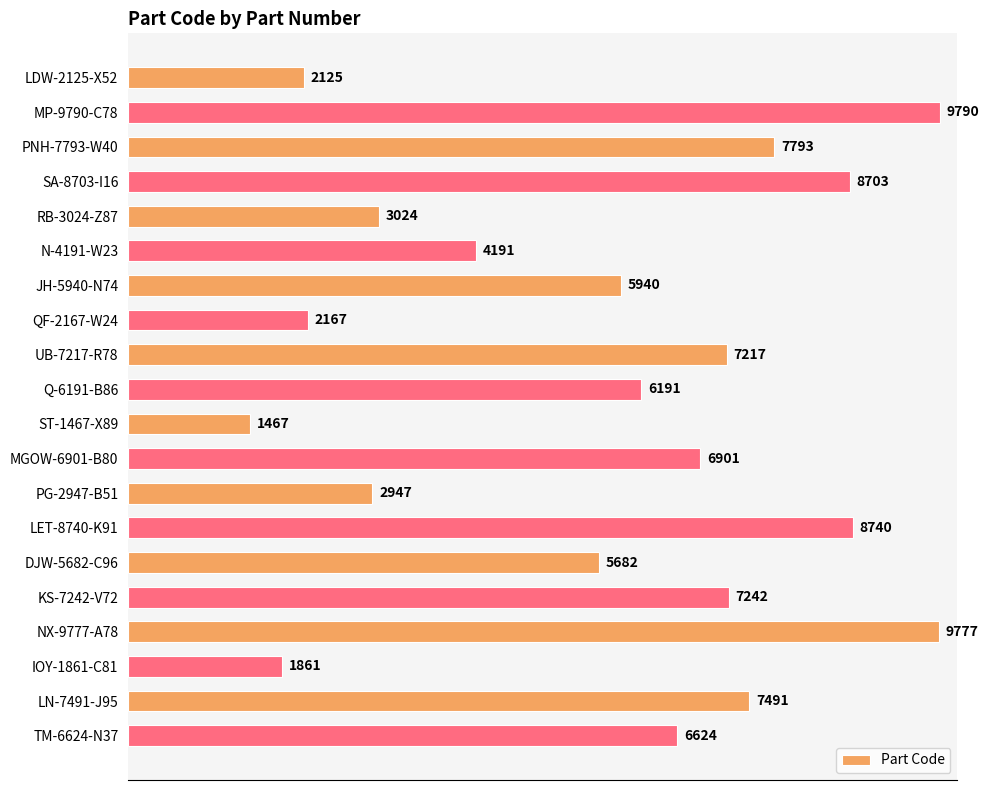

Rank the categories by value from highest to lowest.

MP-9790-C78, NX-9777-A78, LET-8740-K91, SA-8703-I16, PNH-7793-W40, LN-7491-J95, KS-7242-V72, UB-7217-R78, MGOW-6901-B80, TM-6624-N37, Q-6191-B86, JH-5940-N74, DJW-5682-C96, N-4191-W23, RB-3024-Z87, PG-2947-B51, QF-2167-W24, LDW-2125-X52, IOY-1861-C81, ST-1467-X89